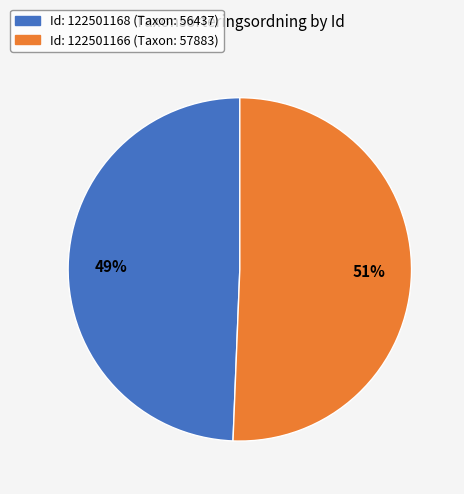

Is there any slice that represents more than half of the pie?

Yes